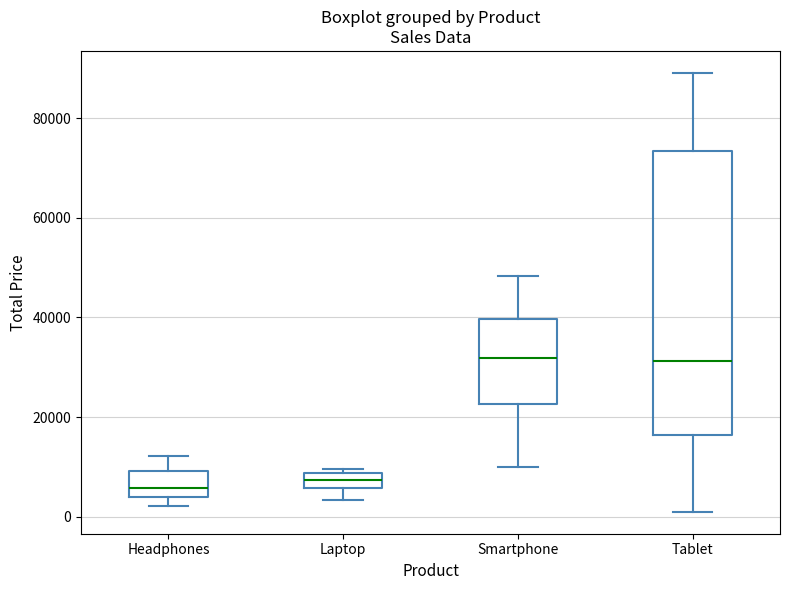

Where does the median line of the box for Smartphone sit on the y-axis? The values are not printed on the chart, so give them approximately, as read against the axis.

32000